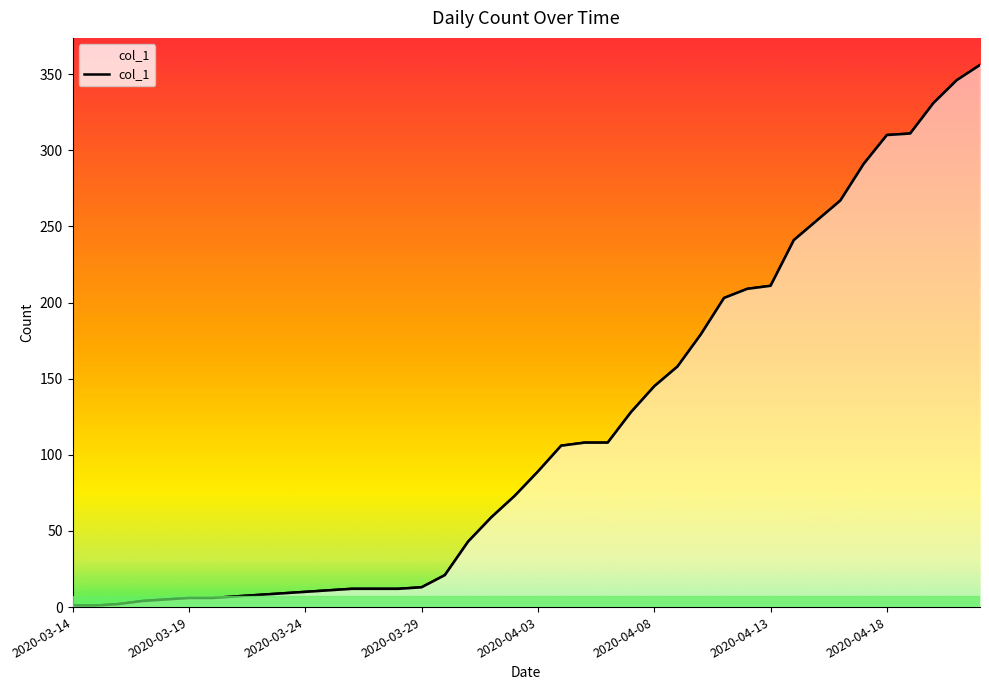

Reading left to right, transcribe all the data shown in this chart.

2020-03-14=1	2020-03-15=1	2020-03-16=2	2020-03-17=4	2020-03-18=5	2020-03-19=6	2020-03-20=6	2020-03-21=7	2020-03-22=8	2020-03-23=9	2020-03-24=10	2020-03-25=11	2020-03-26=12	2020-03-27=12	2020-03-28=12	2020-03-29=13	2020-03-30=21	2020-03-31=43	2020-04-01=59	2020-04-02=73	2020-04-03=89	2020-04-04=106	2020-04-05=108	2020-04-06=108	2020-04-07=128	2020-04-08=145	2020-04-09=158	2020-04-10=179	2020-04-11=203	2020-04-12=209	2020-04-13=211	2020-04-14=241	2020-04-15=254	2020-04-16=267	2020-04-17=291	2020-04-18=310	2020-04-19=311	2020-04-20=331	2020-04-21=346	2020-04-22=356